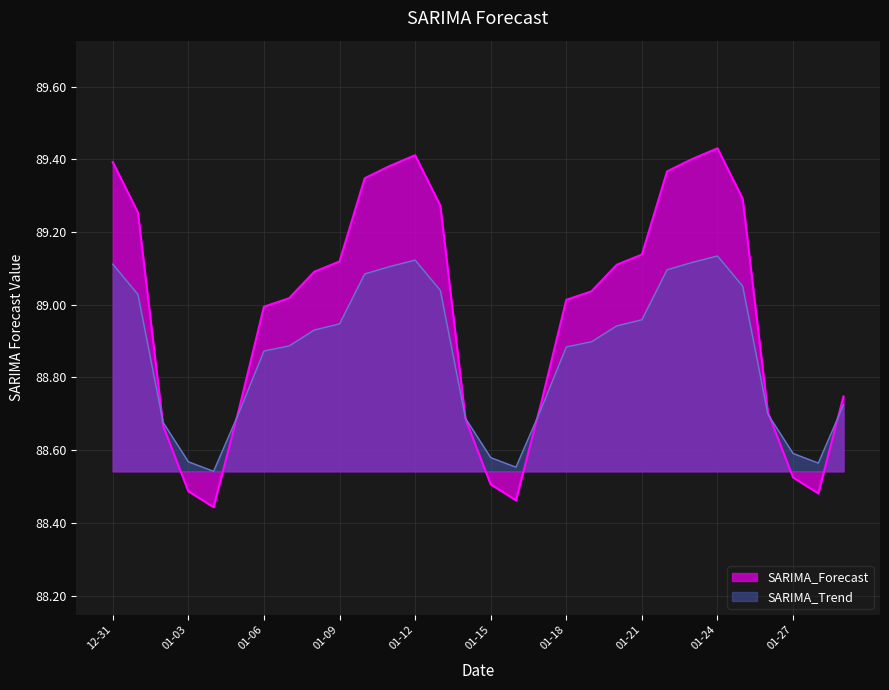

Which series has the widest spread of values?

SARIMA_Forecast